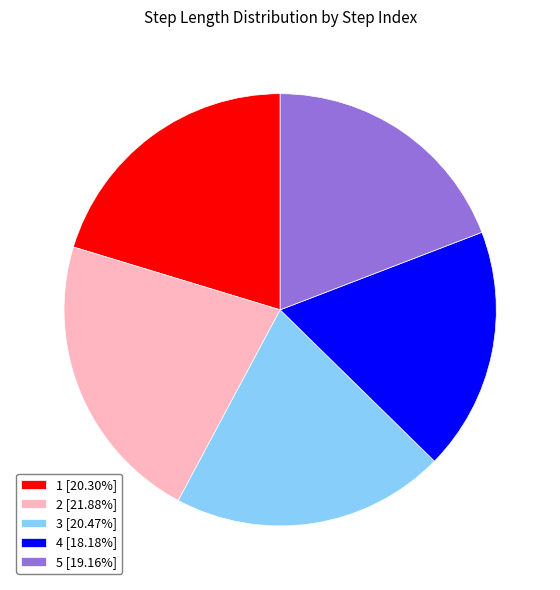

Is 5 [19.16%] the majority of the pie?

No